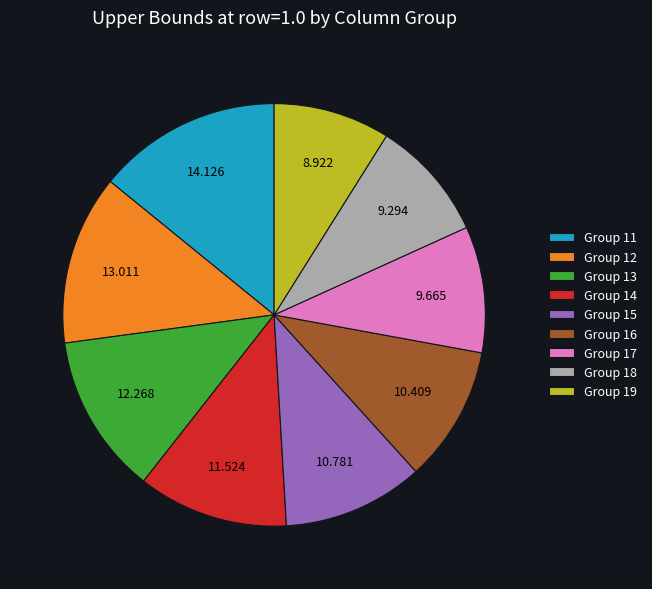

Which slice is the largest?

Group 11